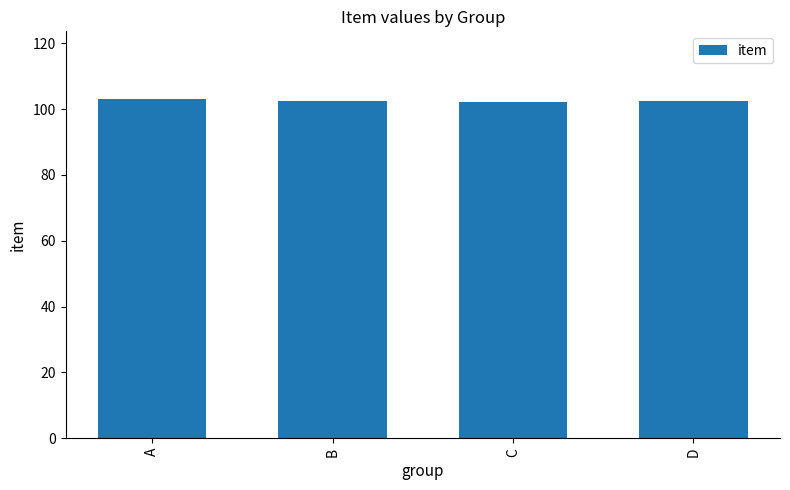

Is it true that the value at A is 31.3?

False